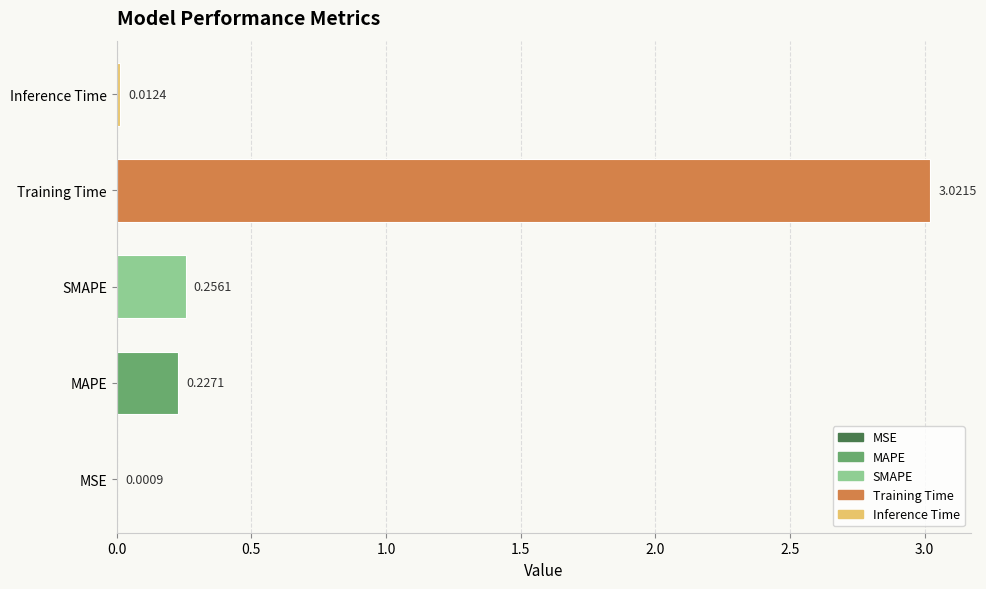

Are the bars horizontal?

Yes